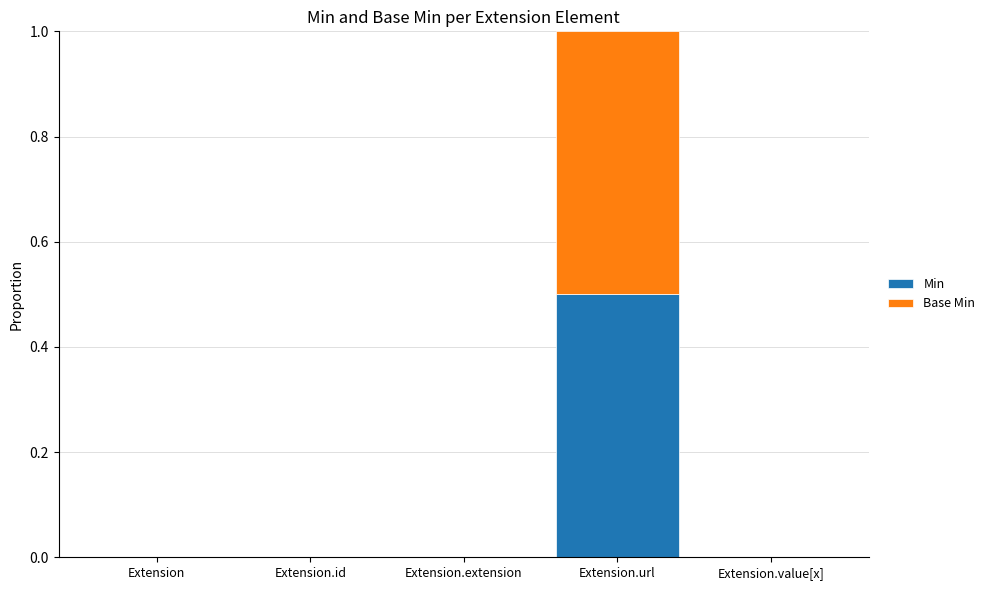

Reading left to right, list the values for the Min series.

Extension=0.0	Extension.id=0.0	Extension.extension=0.0	Extension.url=0.5	Extension.value[x]=0.0